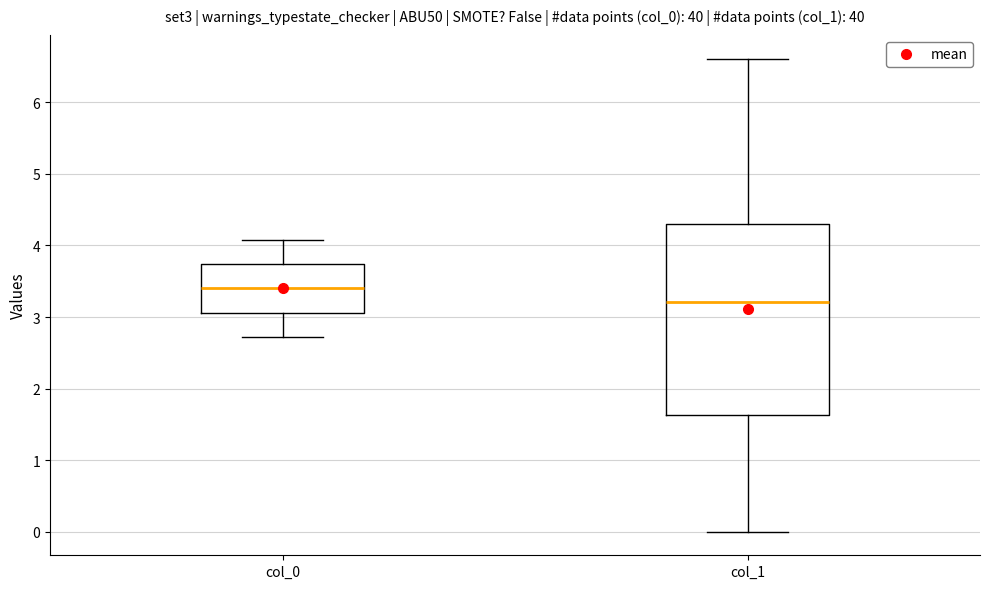

Which box's median line is the highest?

col_0